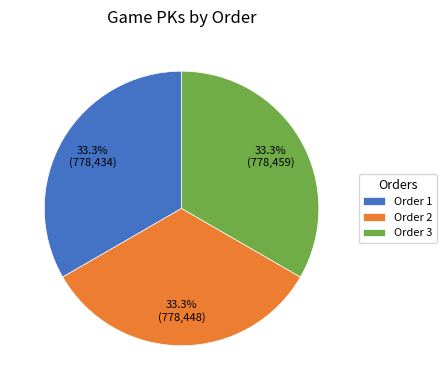

To the nearest percent, what is the average slice percentage?

33%